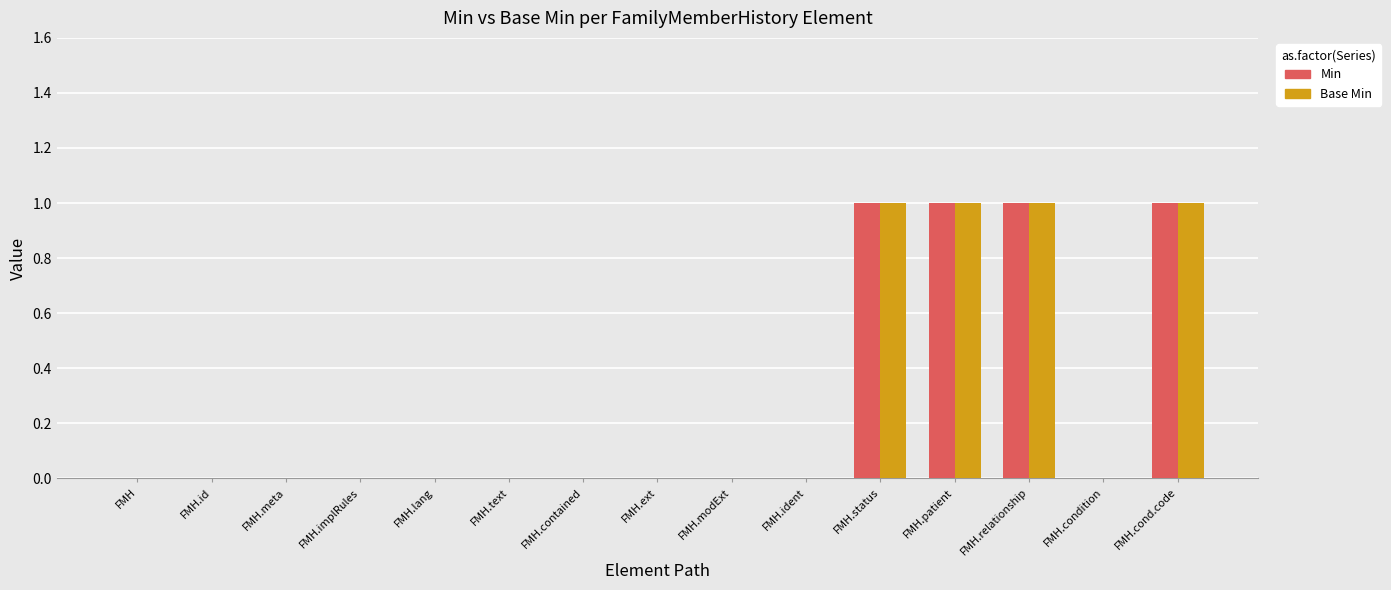

The value of Base Min at FMH.cond.code is 1. True or false?

True